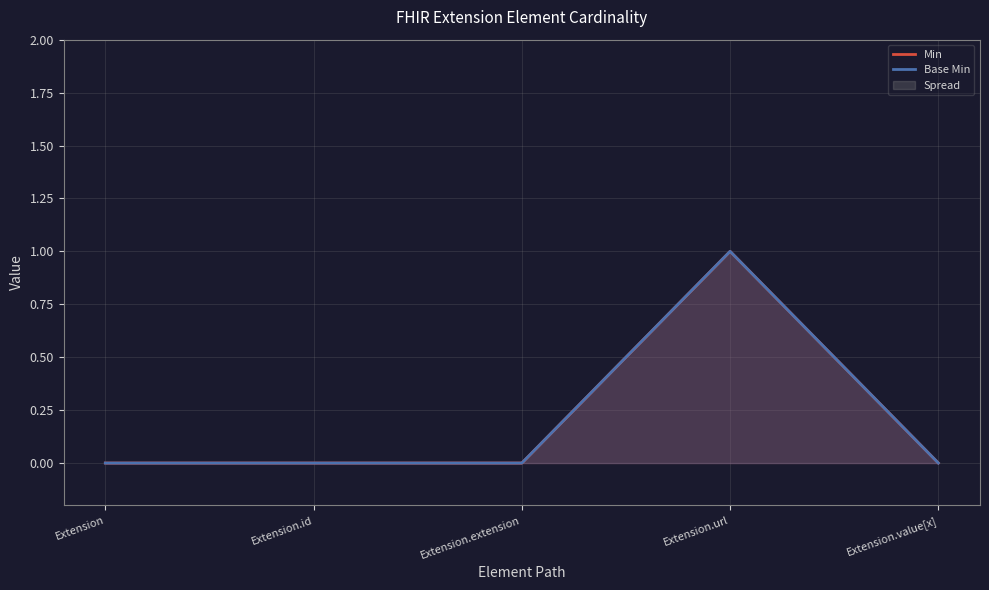

At which label is Base Min closest to 0?

Extension